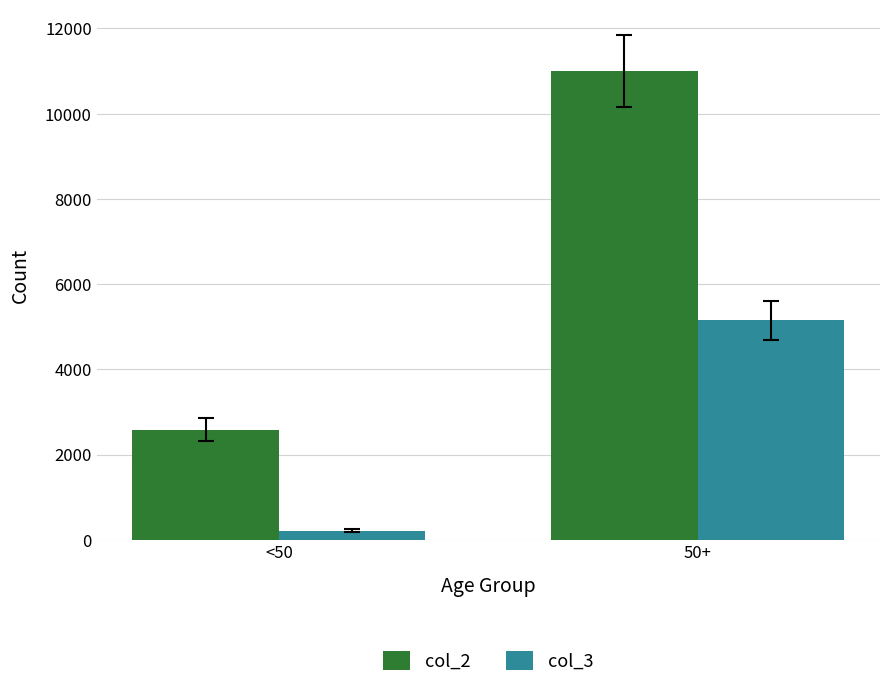

How many values in the col_2 series are below 11004?

1